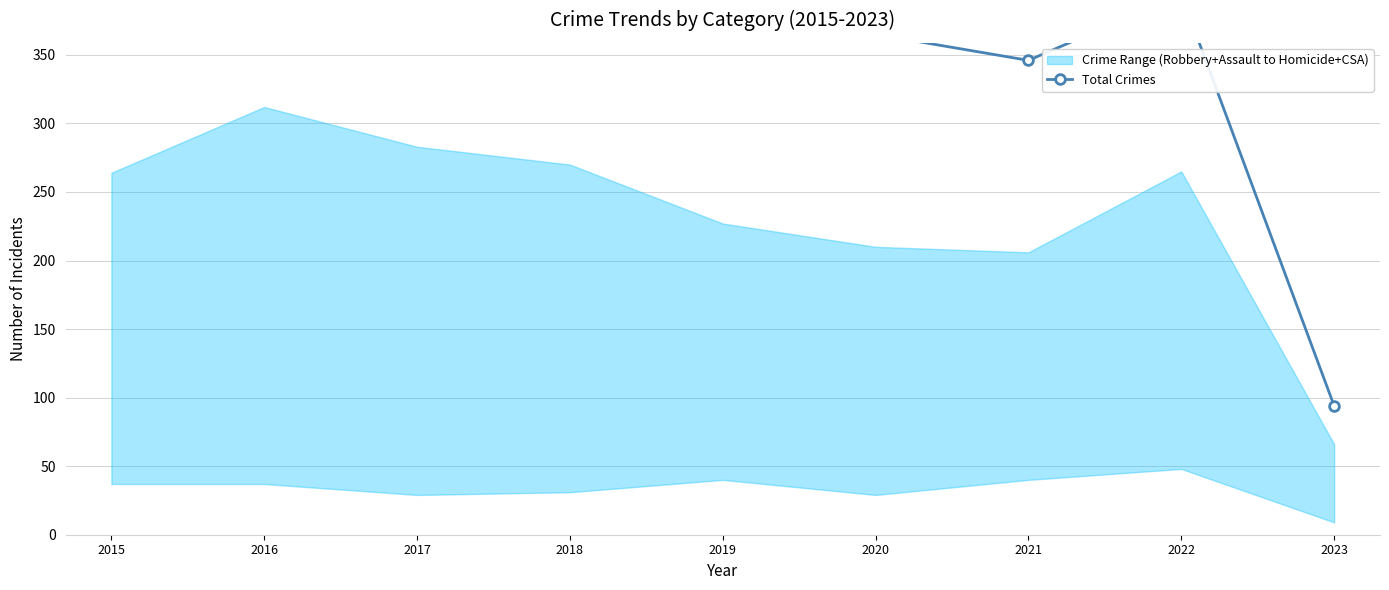

Reading right to left, extract all data points from this chart.

2023=94	2022=394	2021=346	2020=365	2019=375	2018=368	2017=420	2016=451	2015=409